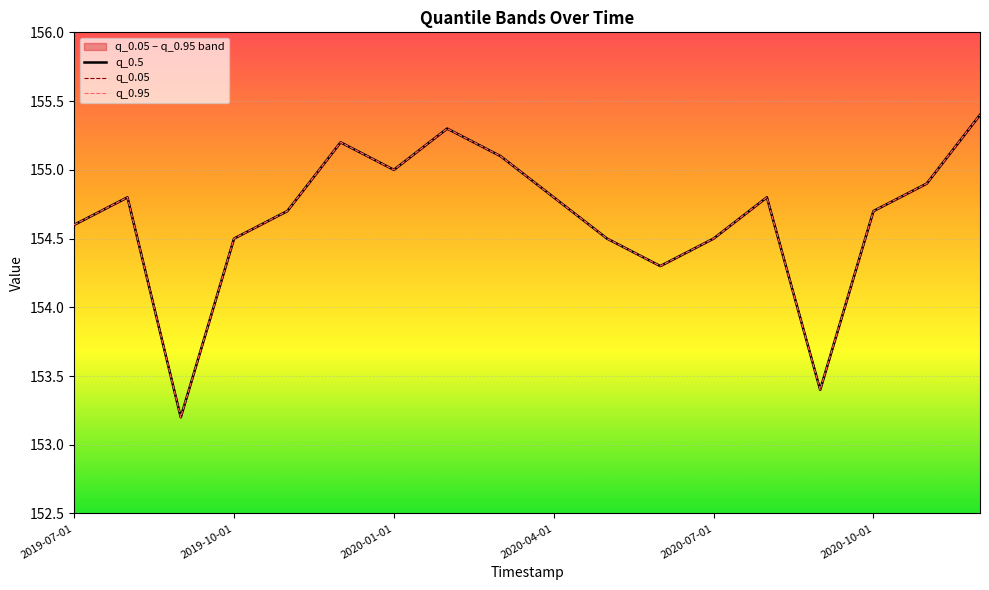

What is the difference between the maximum and minimum values in the q_0.05 series?

2.2